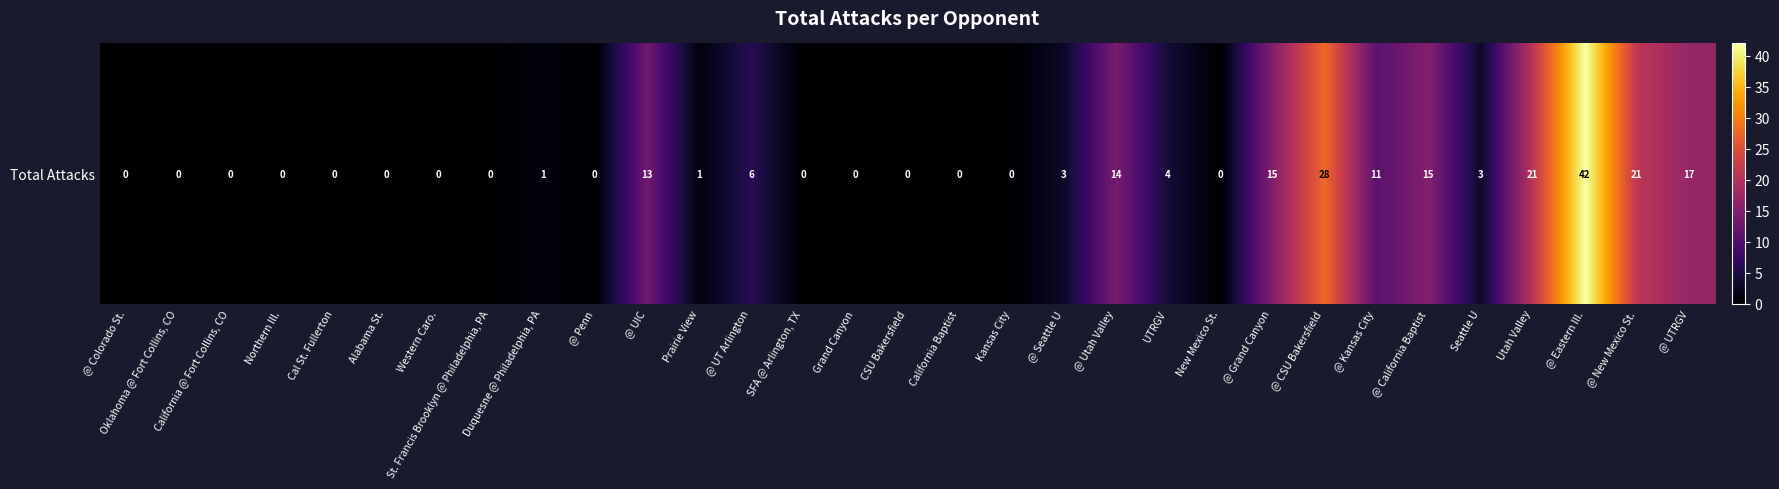

Is it true that the value at CSU Bakersfield is 0?

True